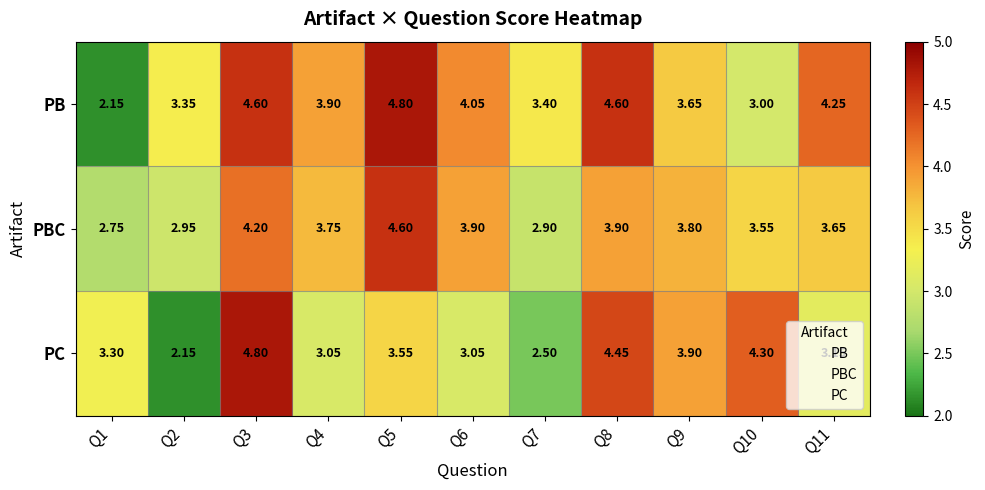

Which series has the largest total across all categories?

PB